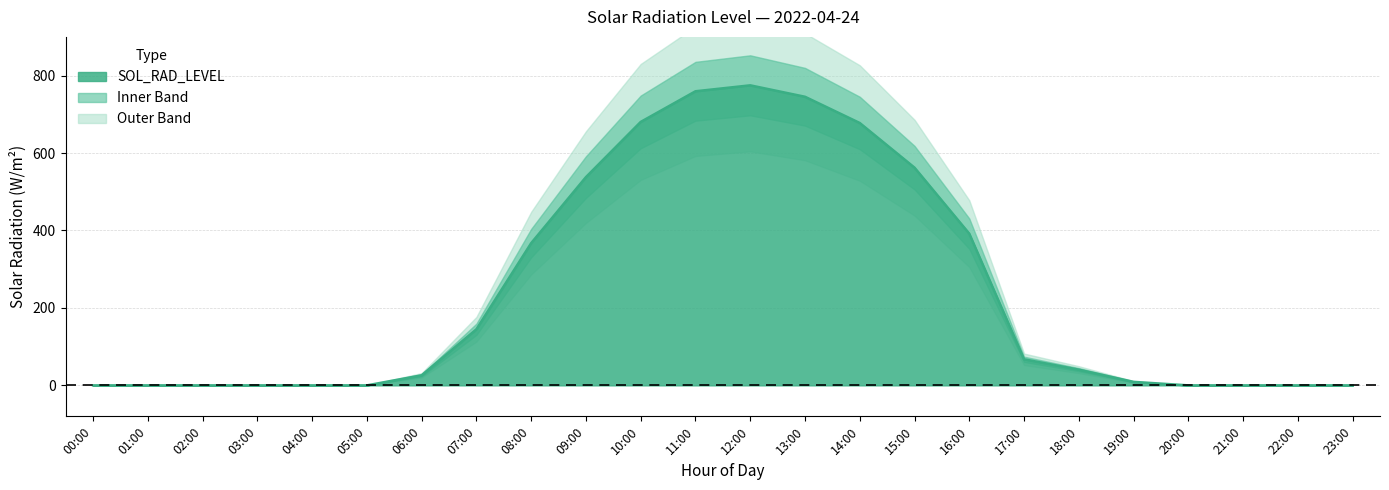

List the labels in order of value, largest first.

12:00, 11:00, 13:00, 10:00, 14:00, 15:00, 09:00, 16:00, 08:00, 07:00, 17:00, 18:00, 06:00, 19:00, 00:00, 01:00, 02:00, 03:00, 04:00, 05:00, 20:00, 21:00, 22:00, 23:00